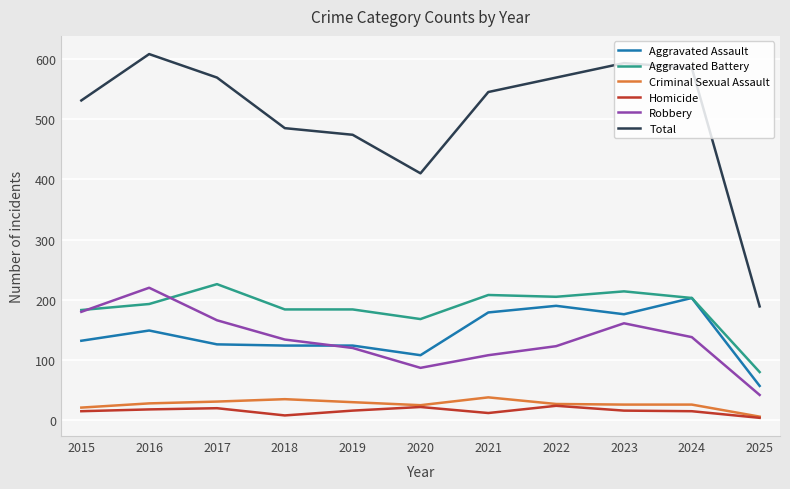

What is the difference between the Total values at 2021 and 2023?

48